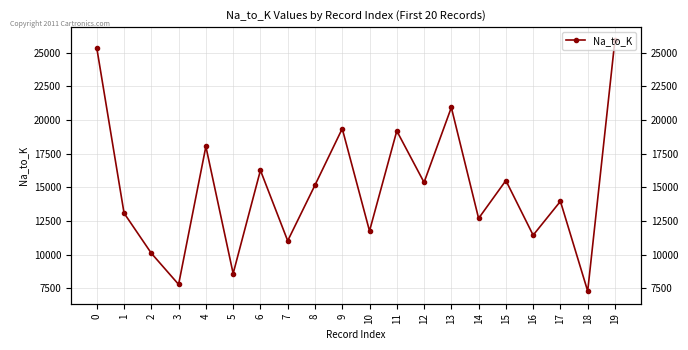

Rank the categories by value from highest to lowest.

19, 0, 13, 9, 11, 4, 6, 15, 12, 8, 17, 1, 14, 10, 16, 7, 2, 5, 3, 18